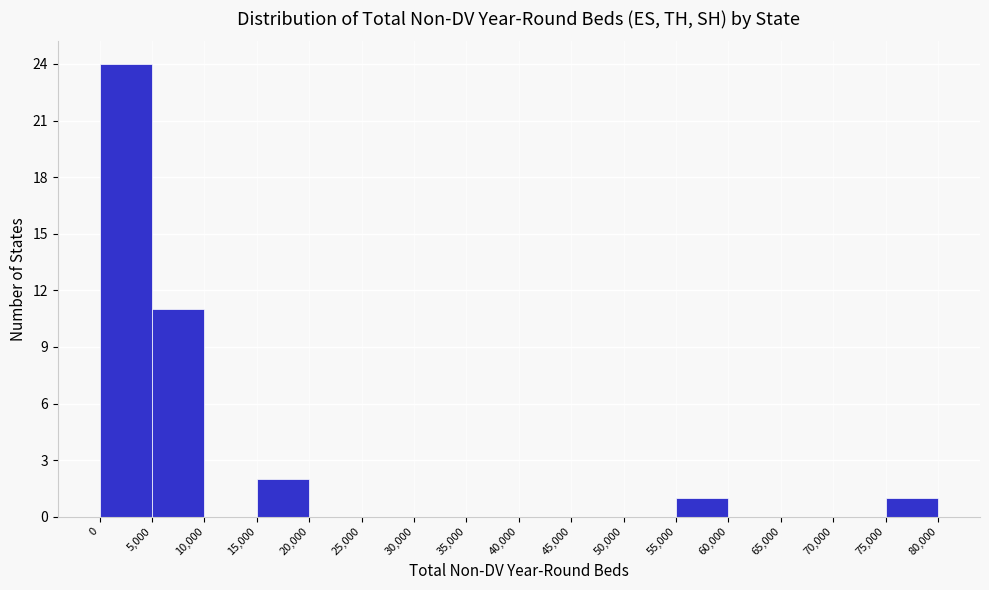

What is the height of the bar covering 5,000 to 10,000 on the x-axis? The values are not printed on the chart, so give them approximately, as read against the axis.

11